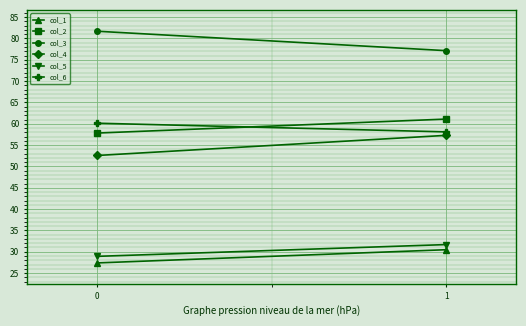

How many data points in col_6 are less than 60?

1